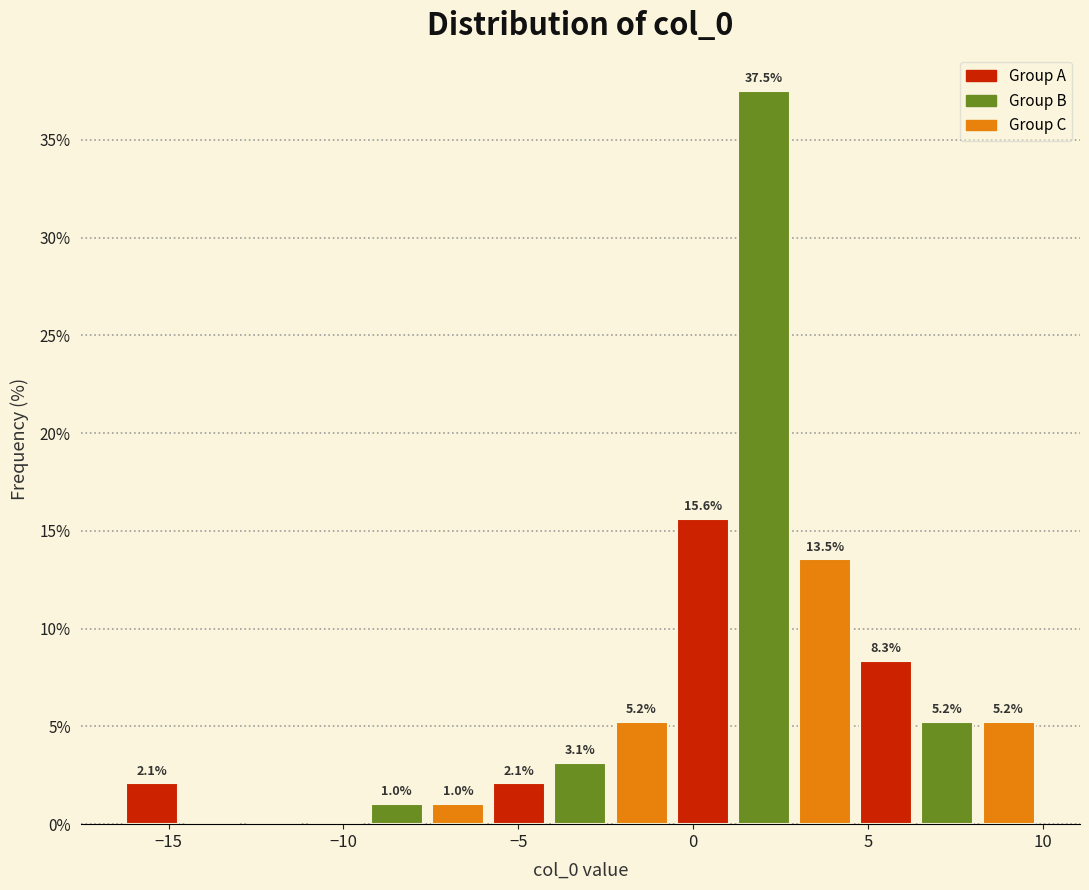

Around what value on the x-axis is the tallest bar? Give the approximate position of its centre, as read against the axis.

2.0